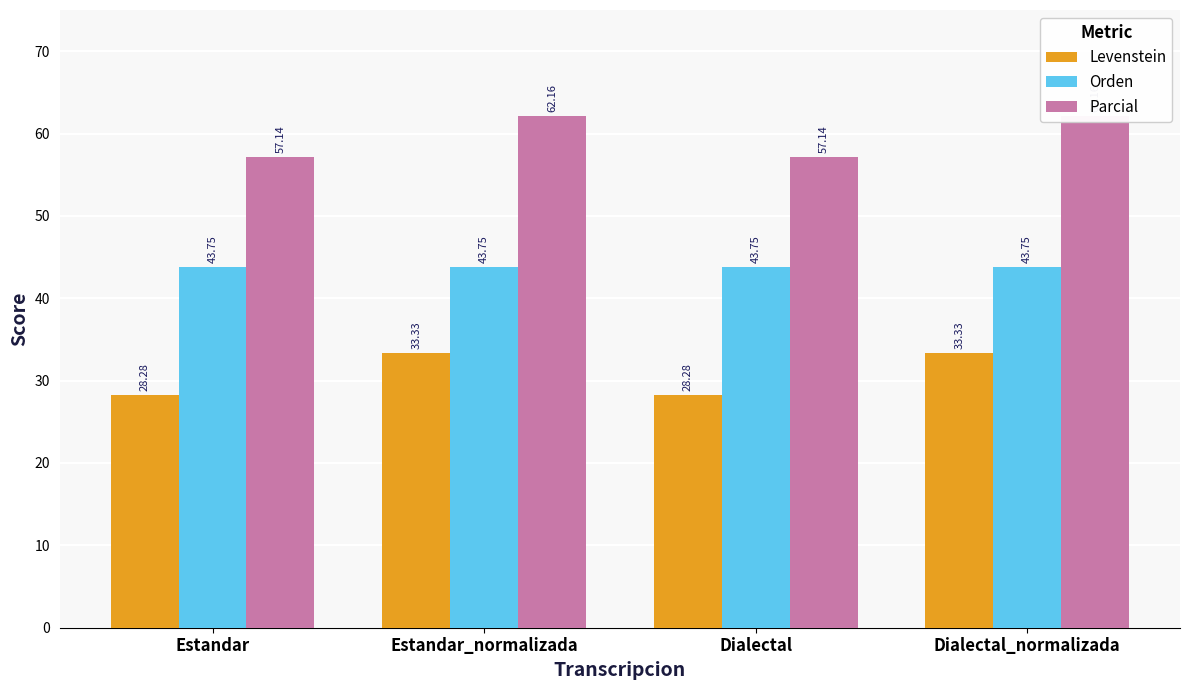

Reading left to right, list all the values displayed in this chart.

Levenstein: Estandar=28.3	Estandar_normalizada=33.3	Dialectal=28.3	Dialectal_normalizada=33.3
Orden: Estandar=43.8	Estandar_normalizada=43.8	Dialectal=43.8	Dialectal_normalizada=43.8
Parcial: Estandar=57.1	Estandar_normalizada=62.2	Dialectal=57.1	Dialectal_normalizada=62.2